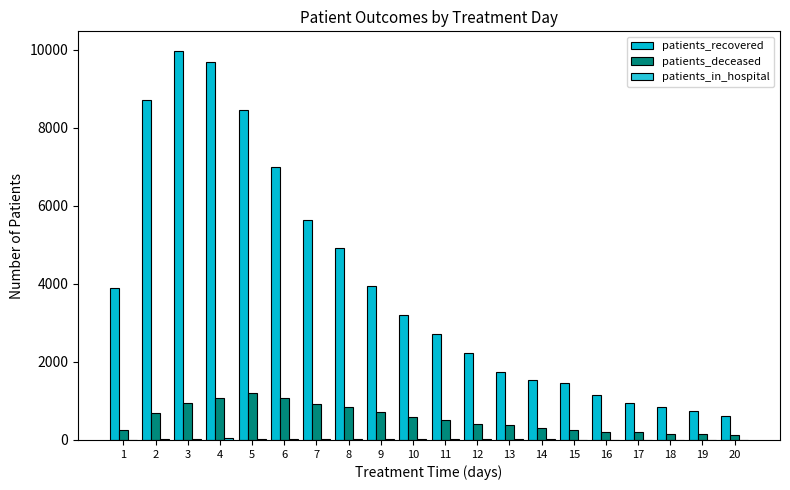

What is the total value across all series at 9?

4667